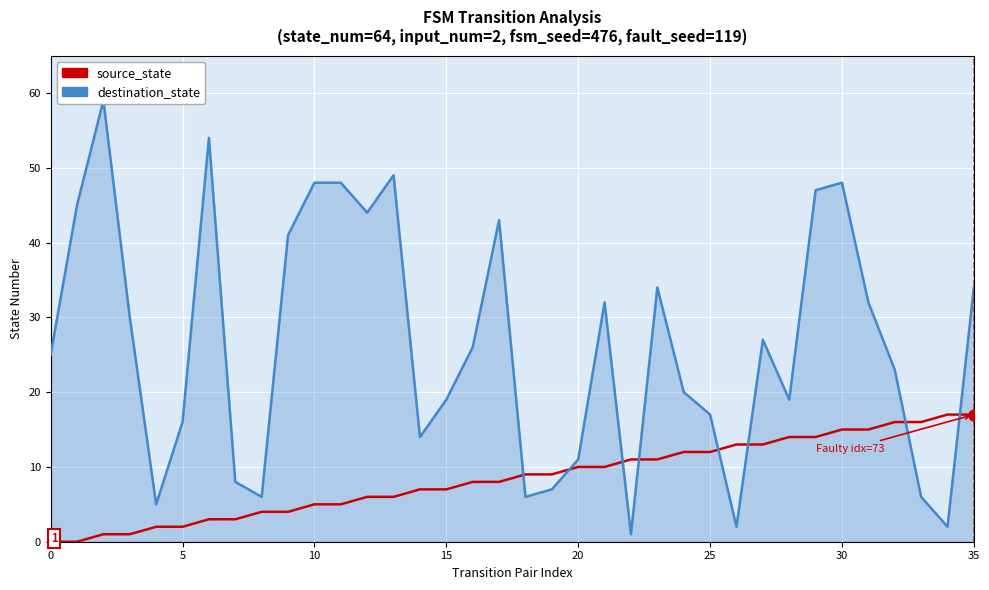

What is the label of the 9th point from the right?

27